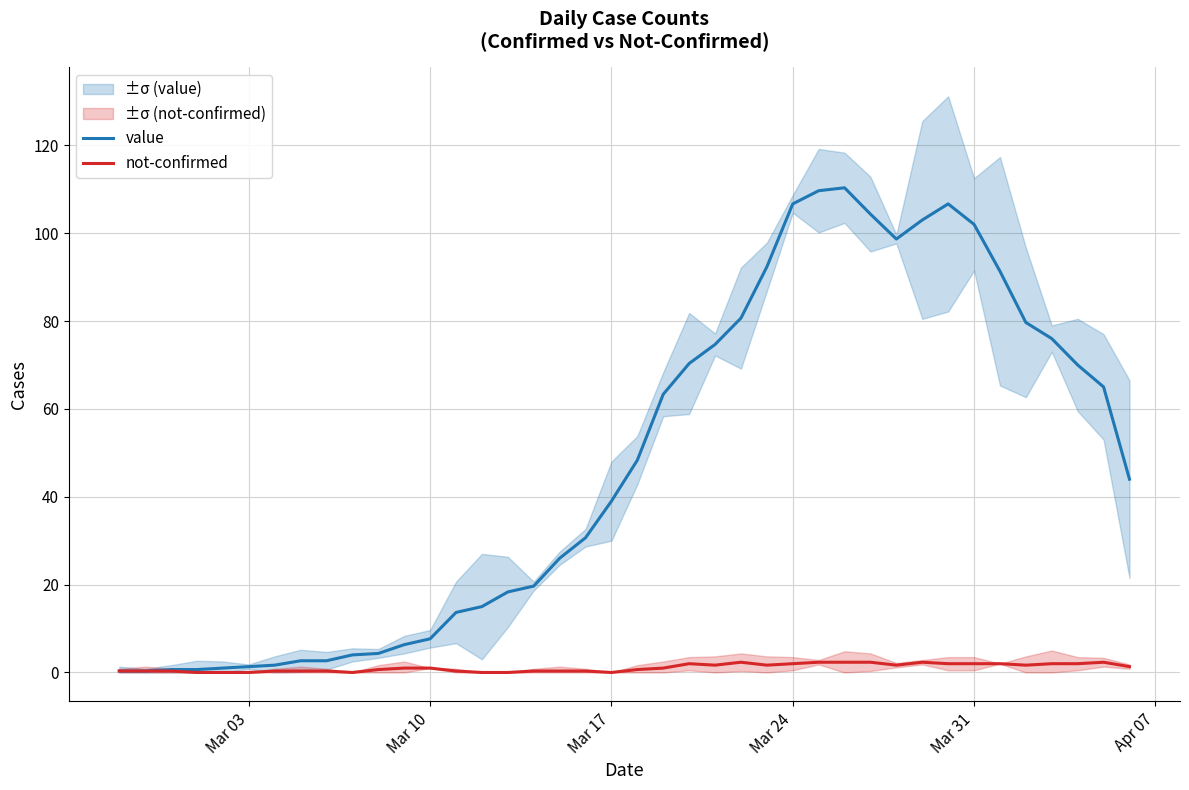

List the series in order of their peak value, lowest first.

not-confirmed, value